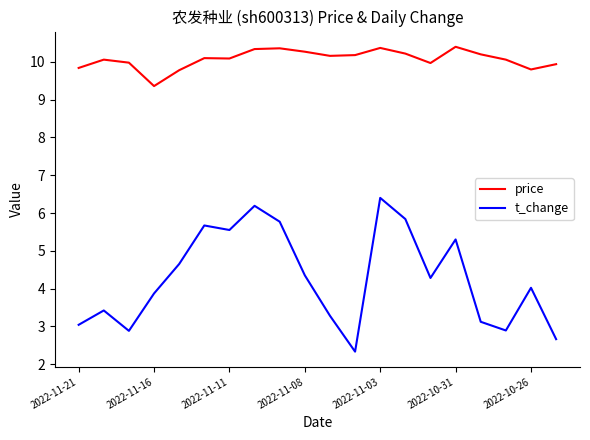

What is the difference between the maximum and minimum values in the t_change series?

4.1